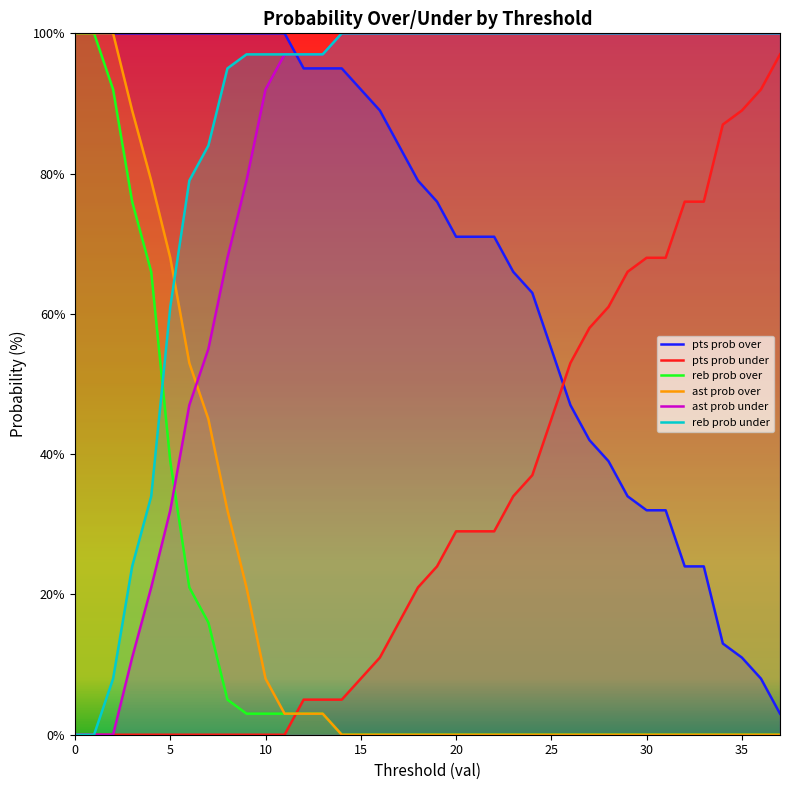

Rank the series at 7 from lowest to highest value.

pts prob under, reb prob over, ast prob over, ast prob under, reb prob under, pts prob over